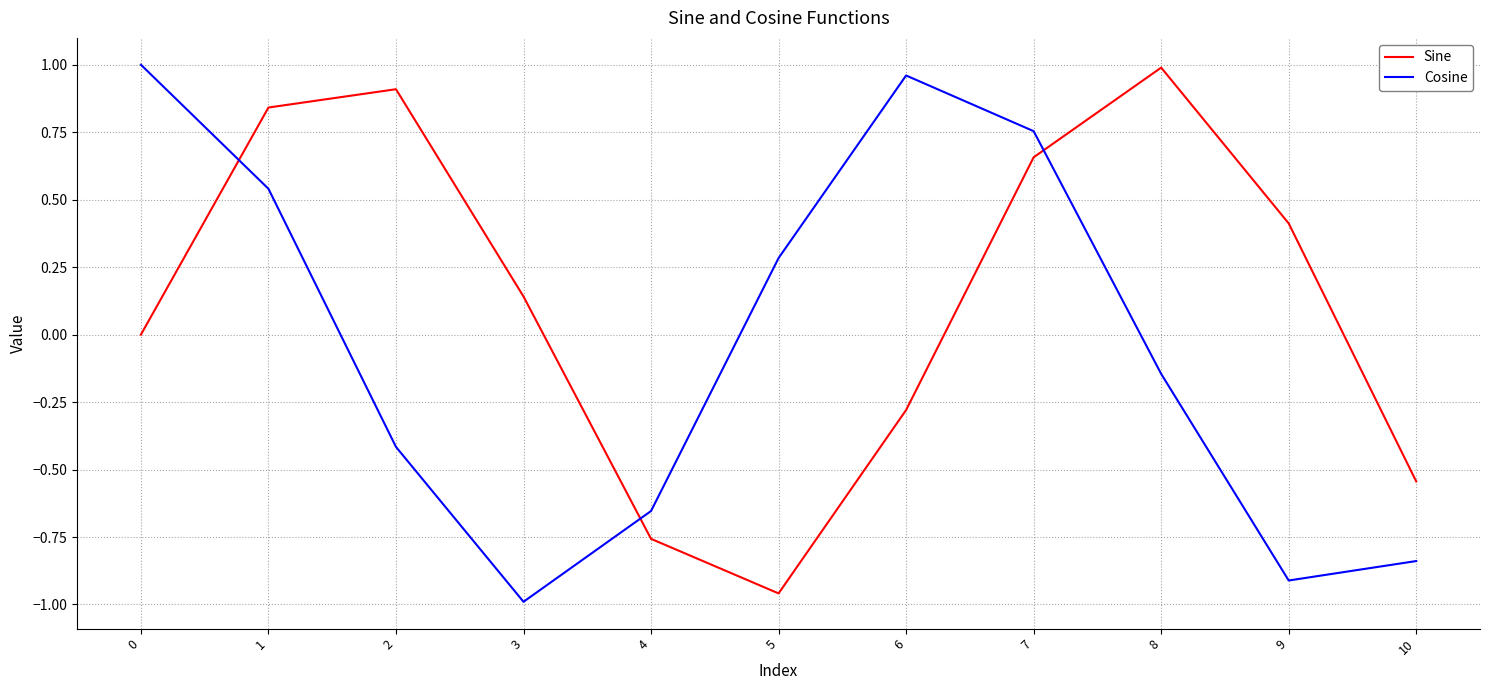

Is it true that Sine equals 0.8 at 0?

False